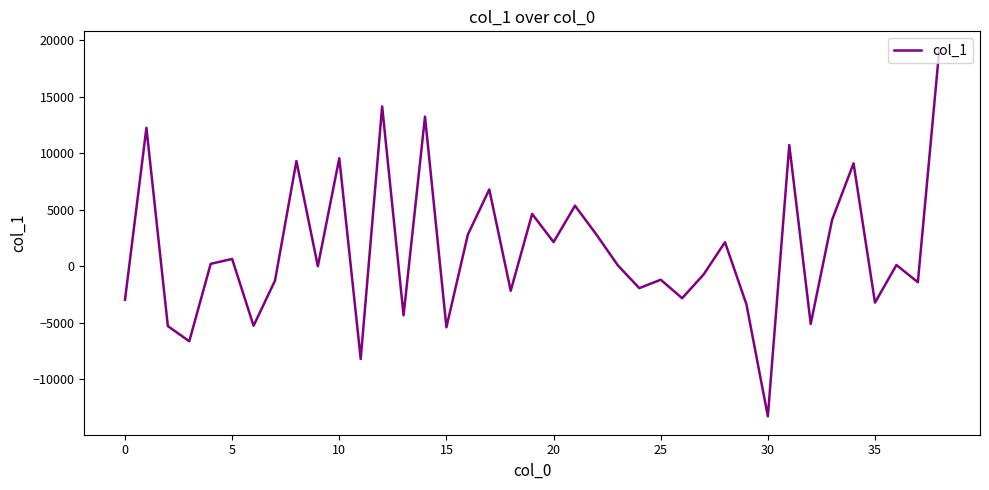

What is the minimum value shown in the chart?

-13266.5